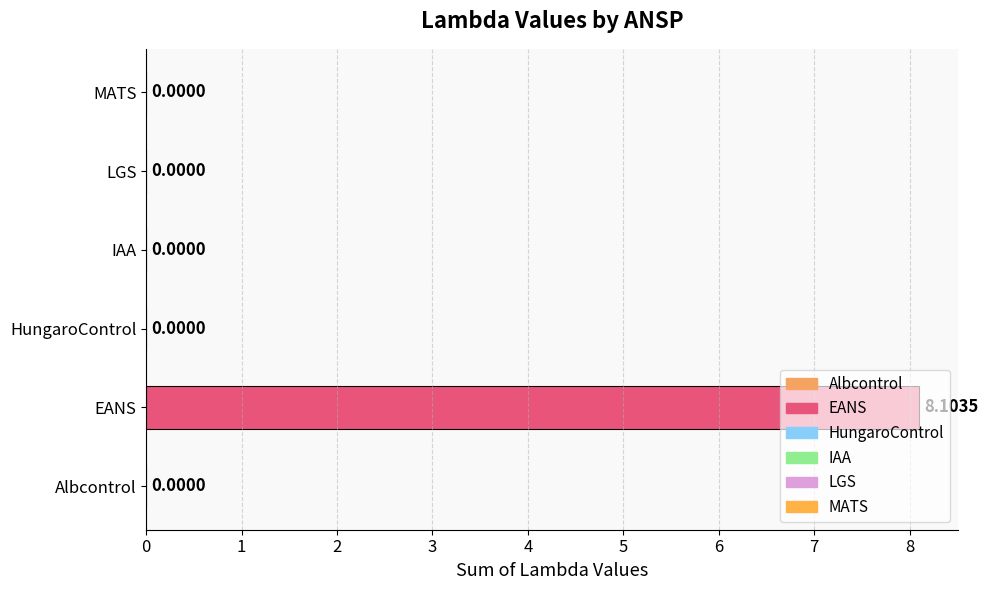

How many values are above zero?

1